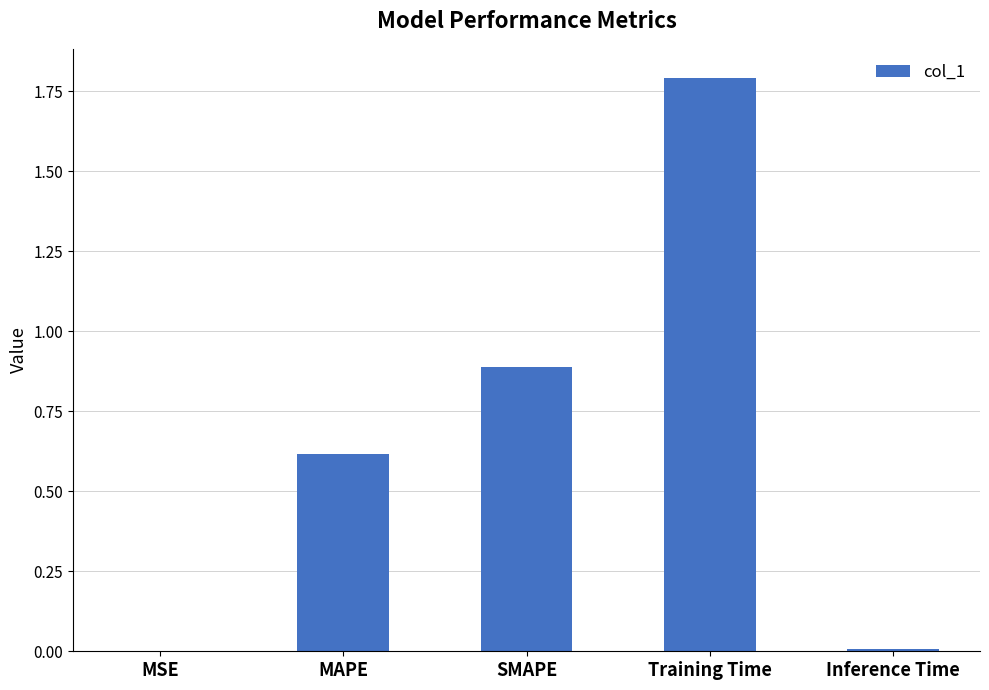

What is the change in value from MAPE to Training Time?

+1.2